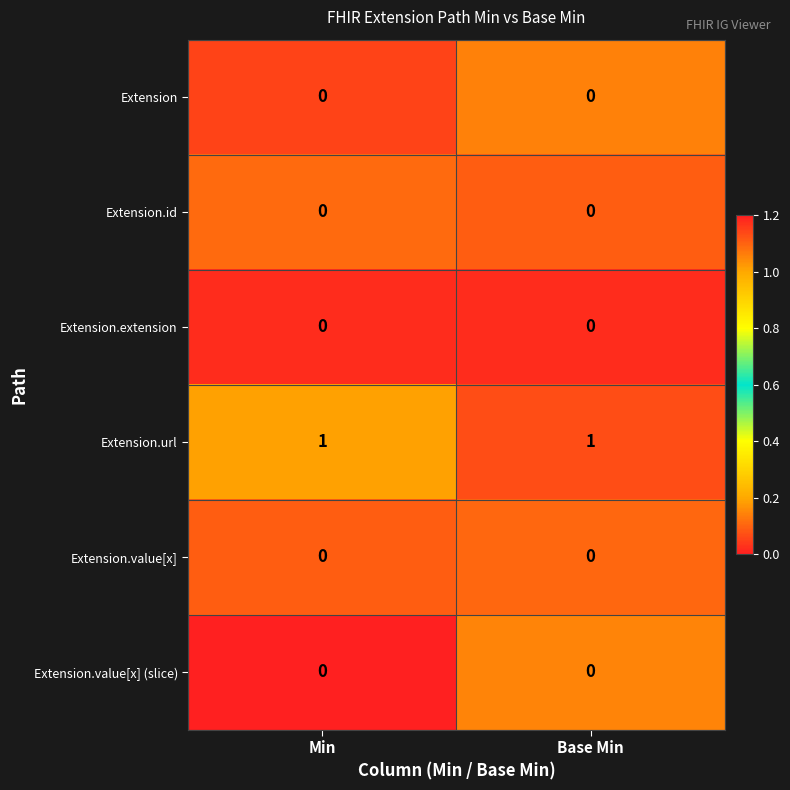

Which series has the largest total across all categories?

Extension.url